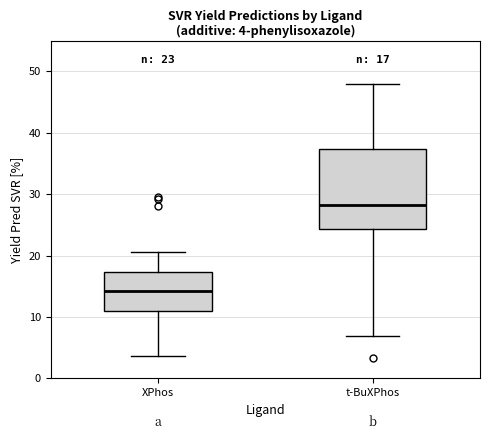

Comparing the boxes themselves (not the whiskers), which one is the tallest?

t-BuXPhos